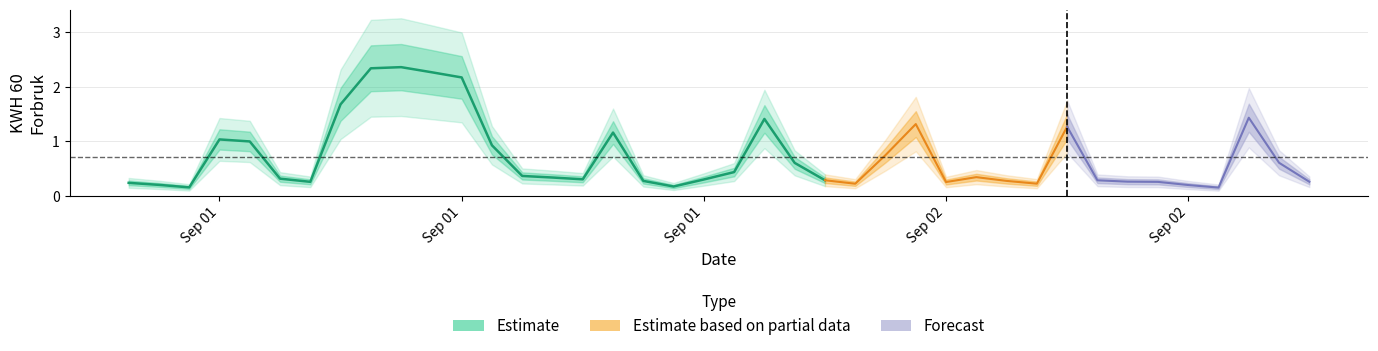

At which category does the chart reach its minimum across all series?

2019-09-02 12:00:00